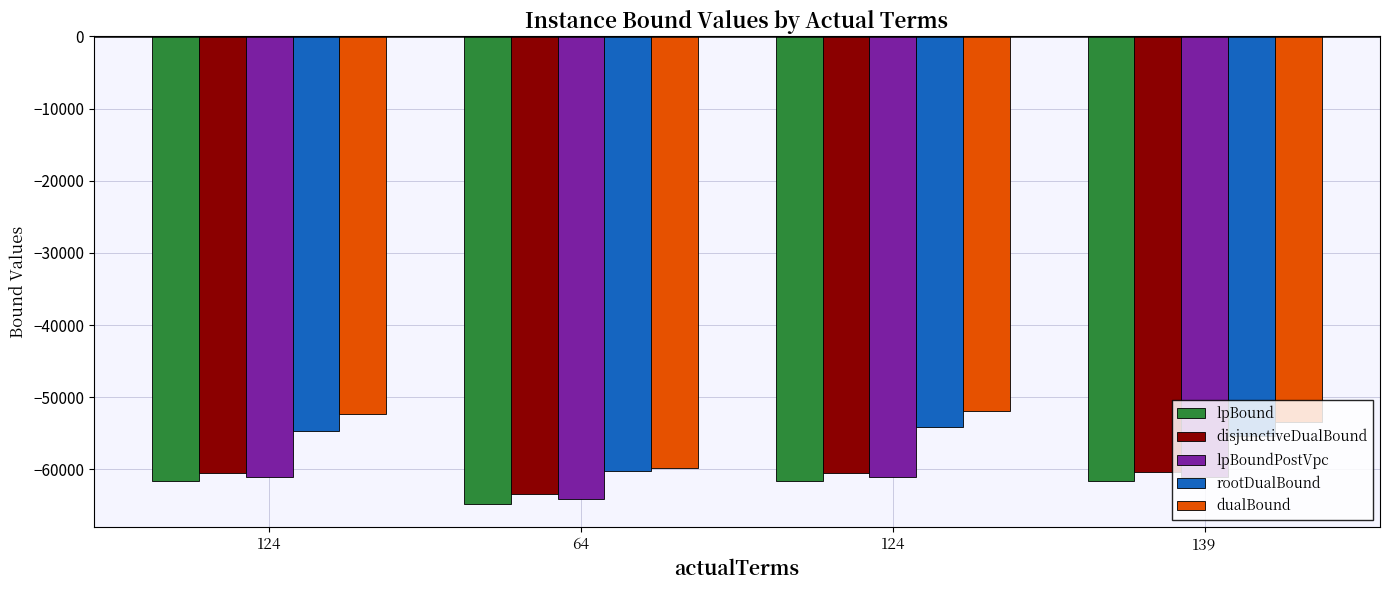

Reading left to right, transcribe all the data shown in this chart.

lpBound: 124=-61651.2	64=-64746.2	124=-61653.2	139=-61648.2
disjunctiveDualBound: 124=-60529.1	64=-63374.0	124=-60521.4	139=-60435.3
lpBoundPostVpc: 124=-61011.6	64=-64171.0	124=-61004.9	139=-60992.0
rootDualBound: 124=-54650.6	64=-60292.1	124=-54113.1	139=-55324.4
dualBound: 124=-52304.0	64=-59799.8	124=-51944.0	139=-53405.0